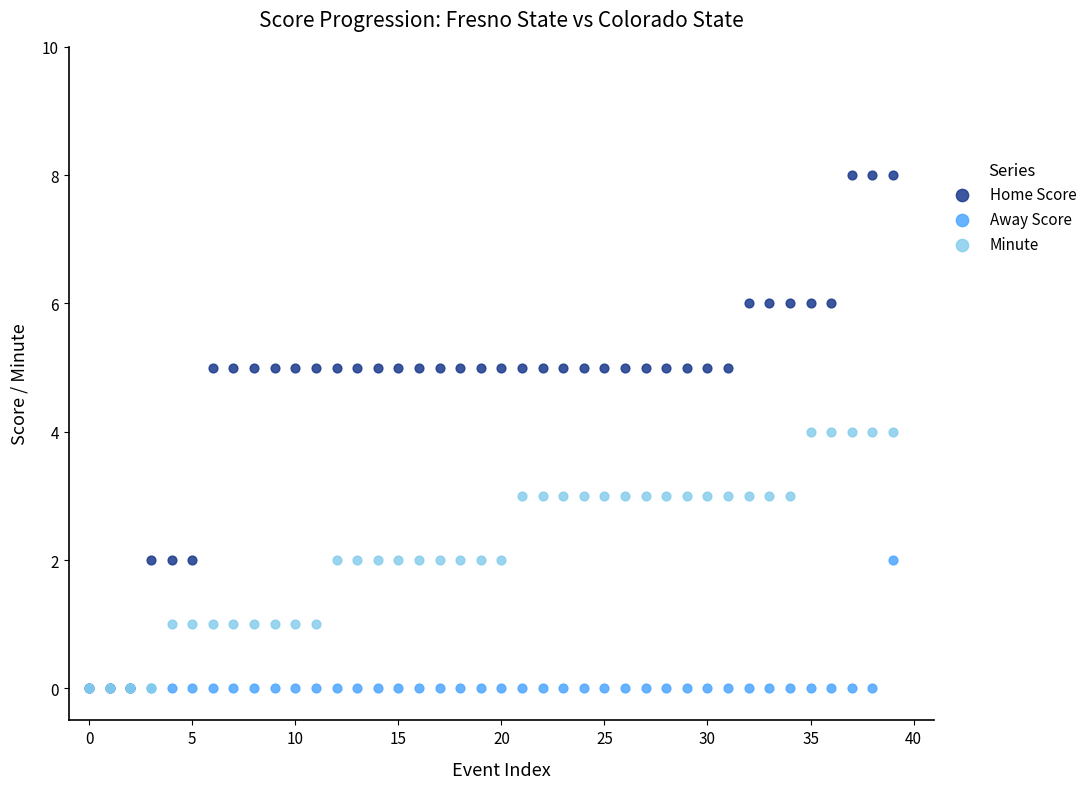

Which series contains the lowest Y value?

Home Score